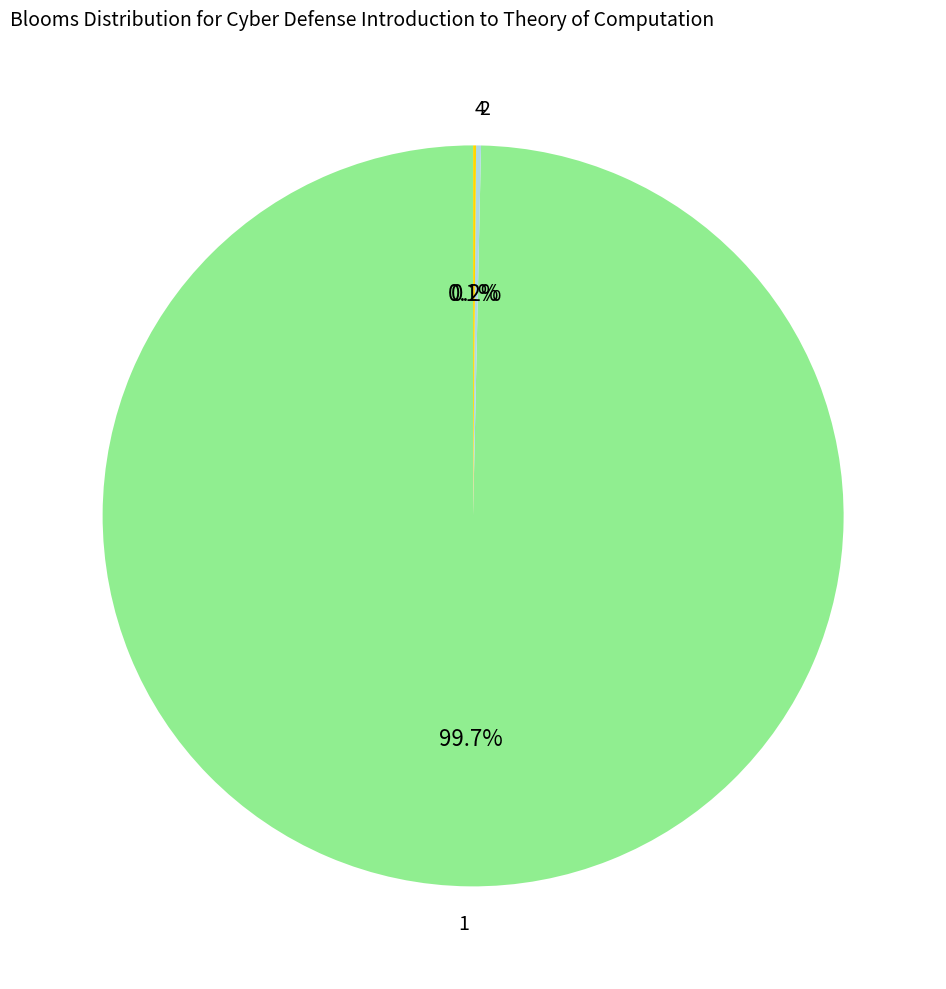

How much of the chart is everything except 1?

0.3%